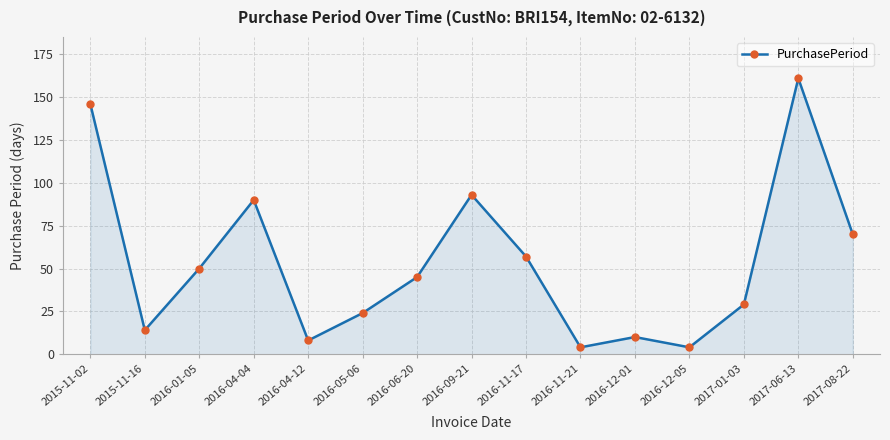

How many lines are shown in the chart?

1